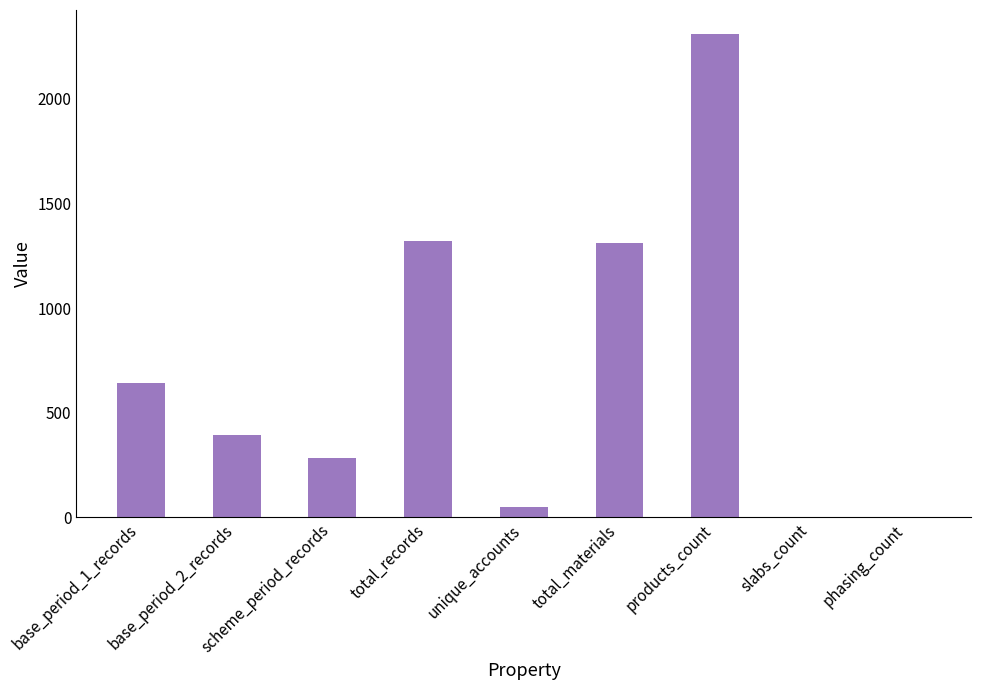

What is the change in value from base_period_2_records to phasing_count?

-392